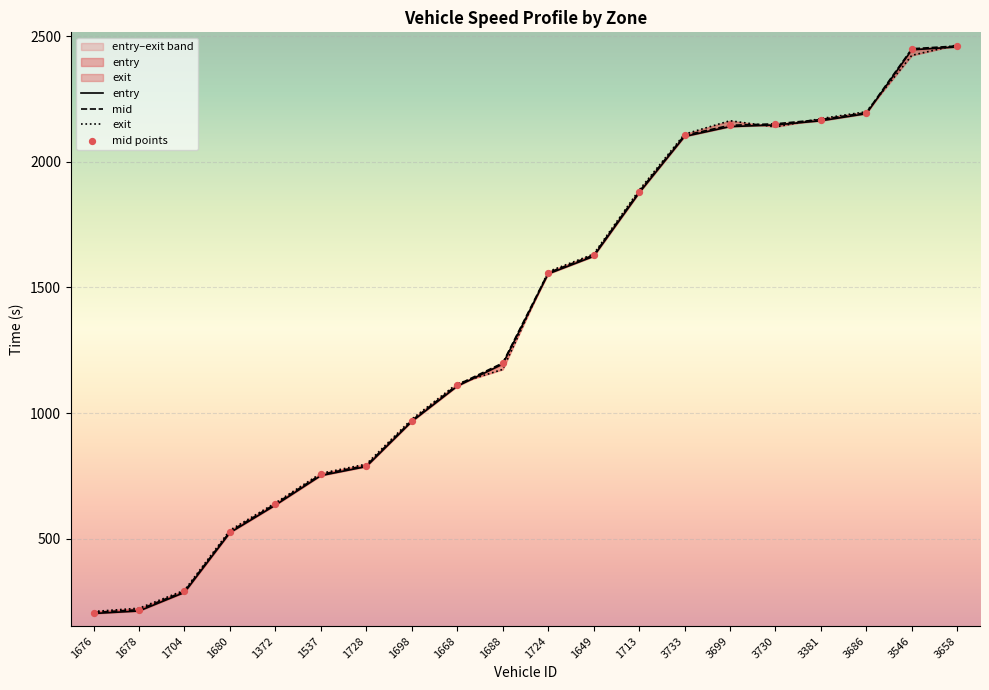

What is the total value across all series at 3730?

6437.1